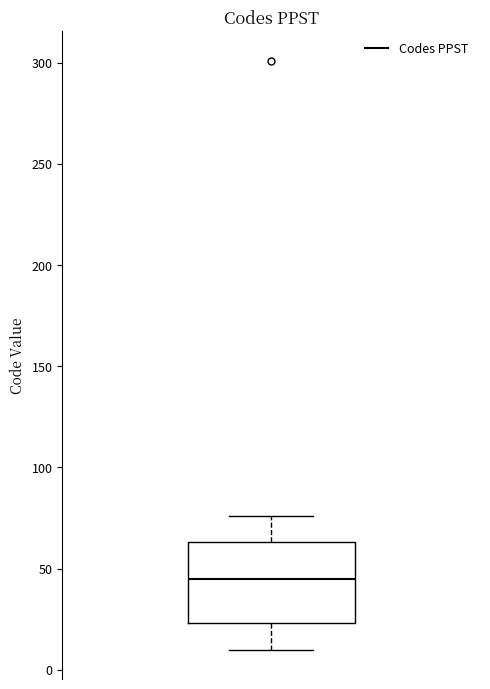

Where is the upper edge of the box on the y-axis? The values are not printed on the chart, so give them approximately, as read against the axis.

65